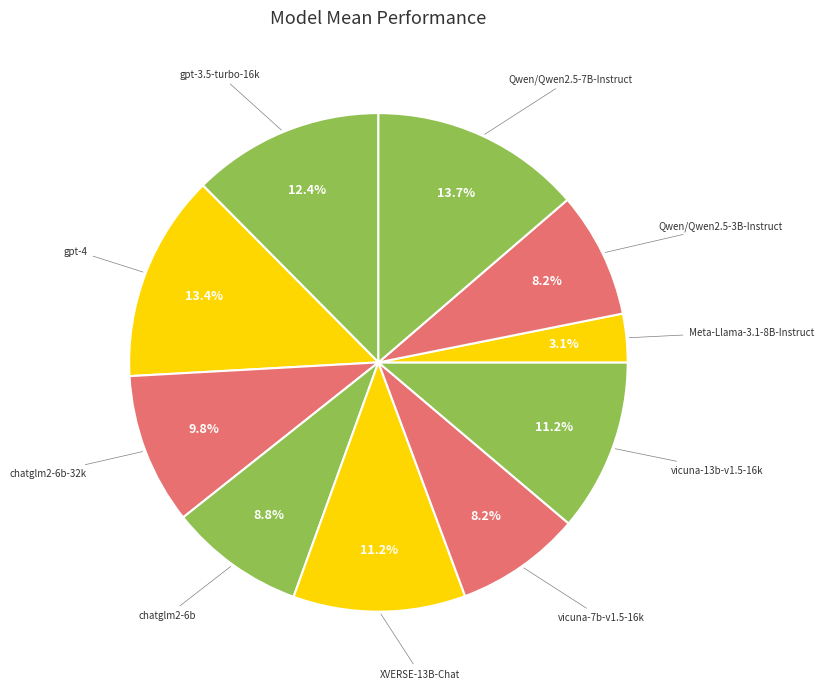

To the nearest percent, what is the difference between the largest and smallest slice percentages?

11%